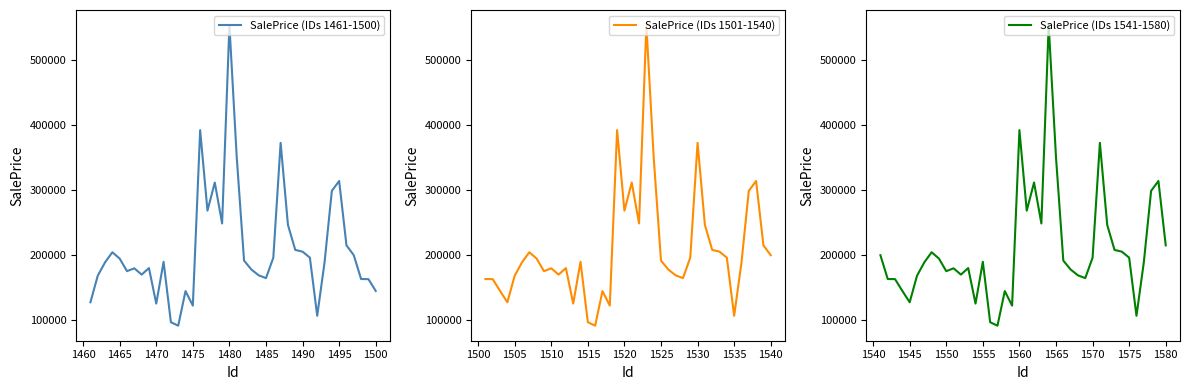

What is the maximum value for SalePrice (IDs 1461-1500)?

553326.2